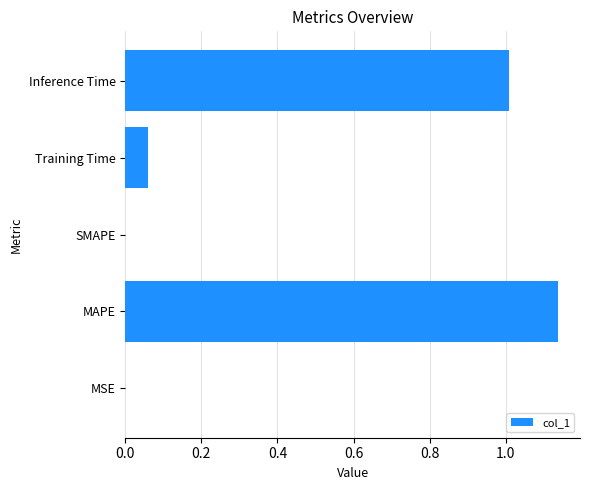

Does the chart contain stacked bars?

No